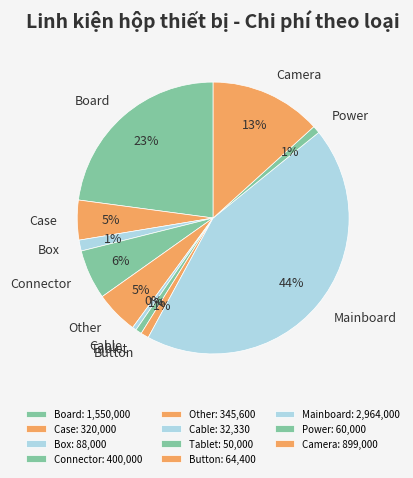

Is it true that Camera is 13% of the pie?

True